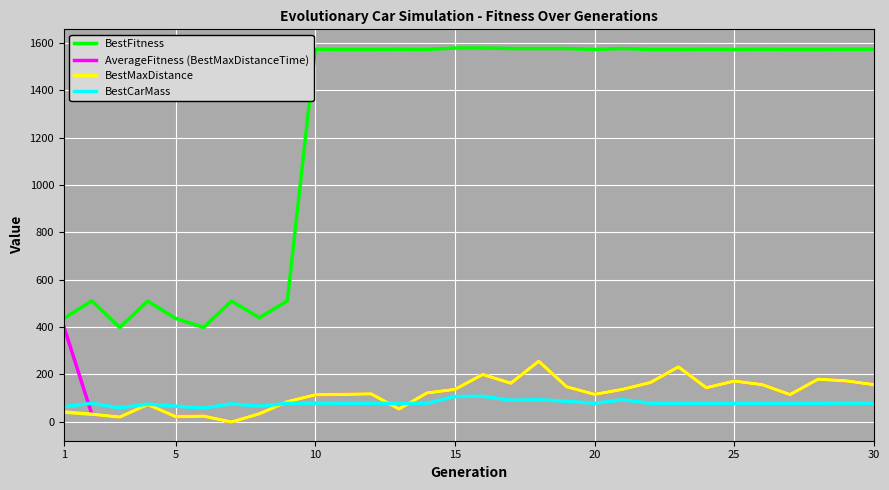

Rank the series by their maximum value, from lowest to highest.

BestCarMass, BestMaxDistance, AverageFitness (BestMaxDistanceTime), BestFitness